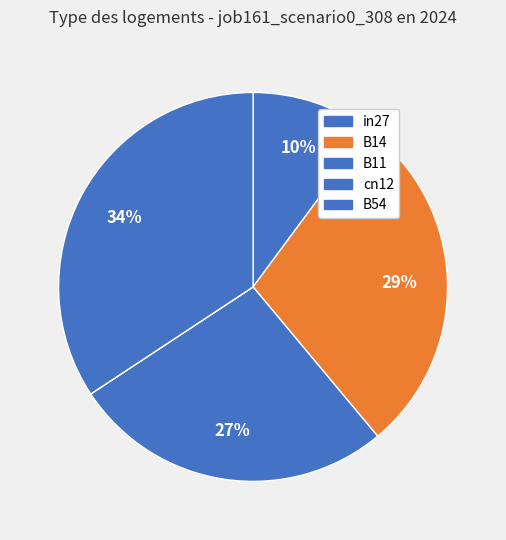

Do B54 and B11 together represent more than half of the pie?

Yes